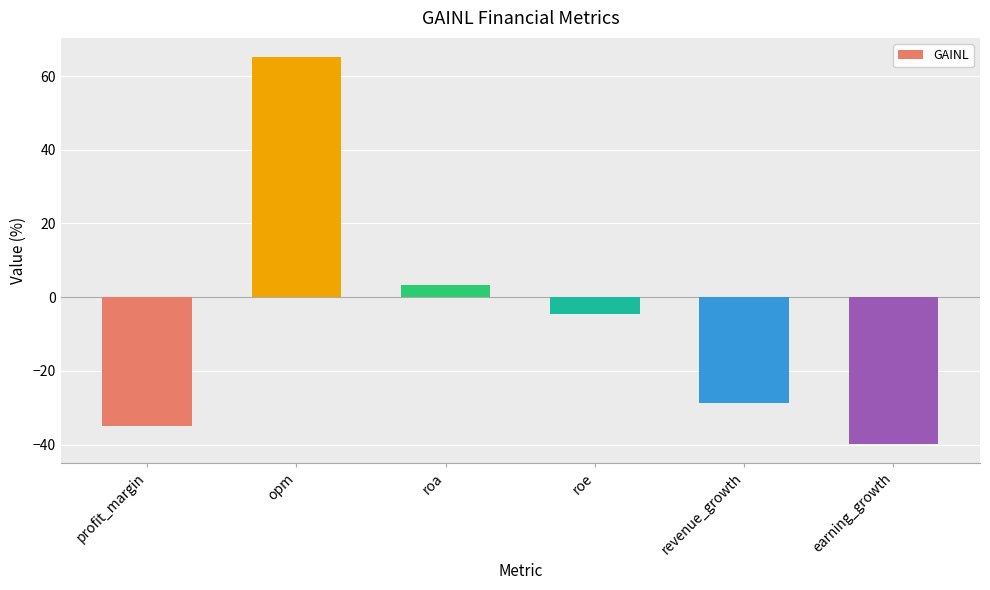

What is the greatest value displayed?

65.1